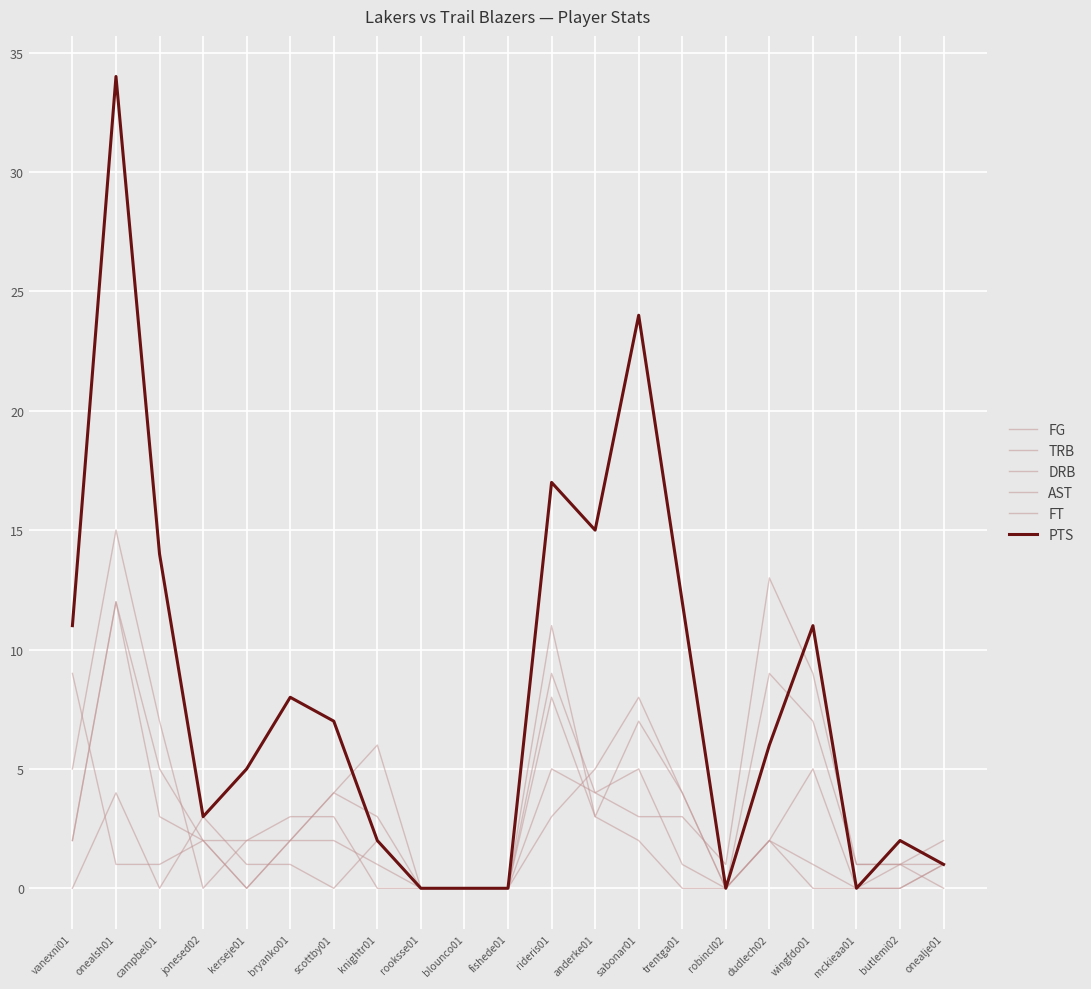

The value of AST at campbel01 is 1. True or false?

True